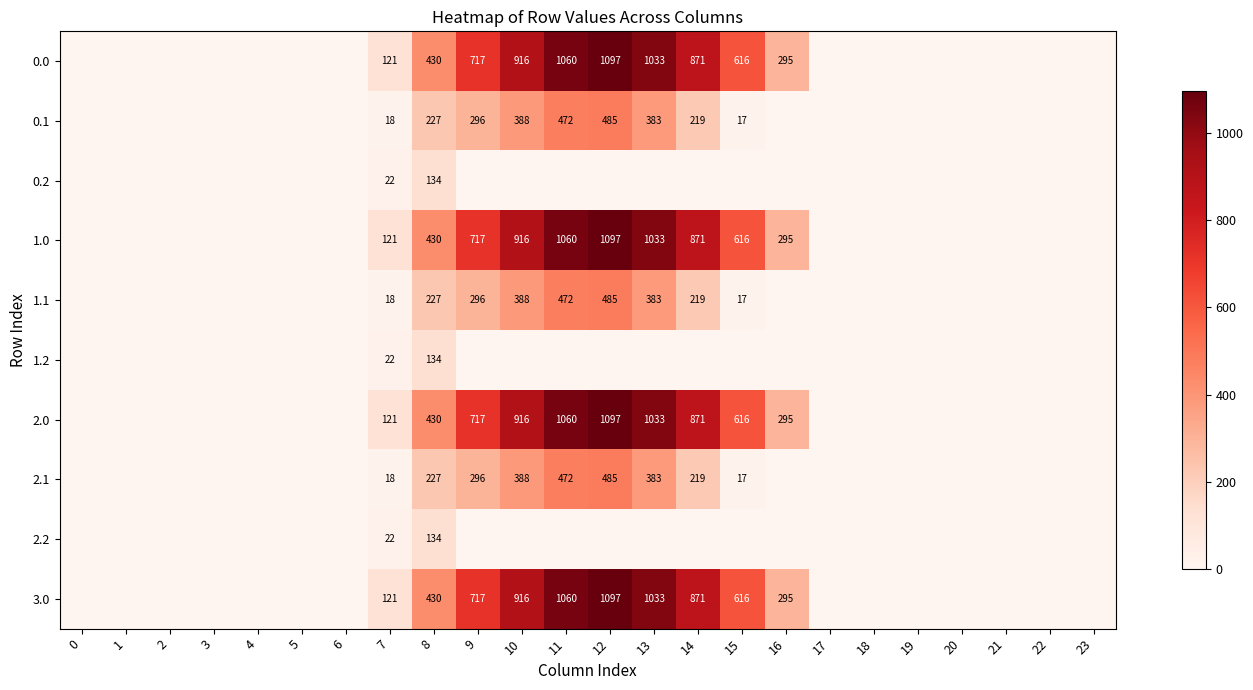

Is it true that 0.0 equals 1033 at 13?

True